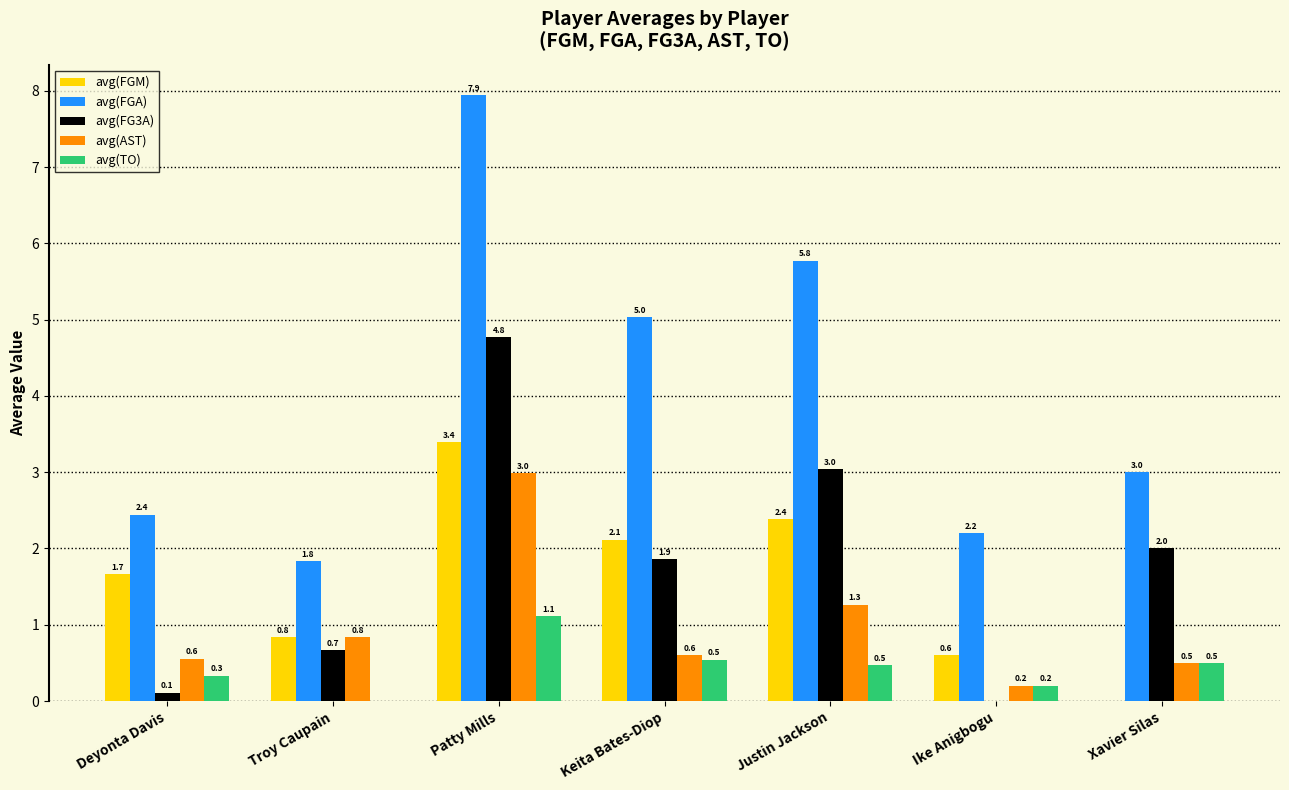

How many data points in avg(FGM) are above 1?

4